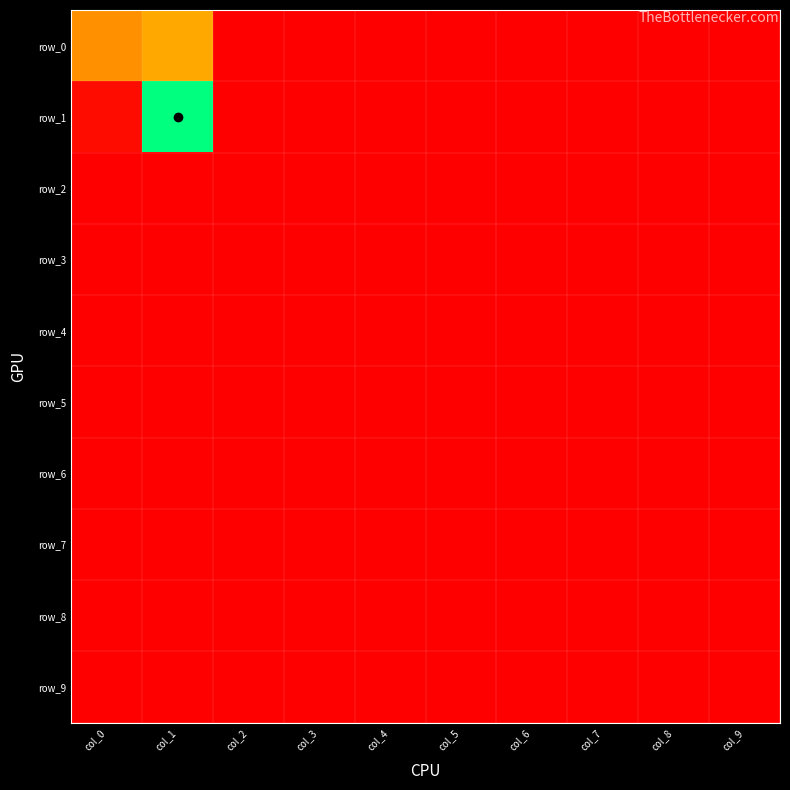

Reading right to left, extract all data points from this chart.

row_0: col_9=0	col_8=0	col_7=0	col_6=0	col_5=0	col_4=0	col_3=0	col_2=0	col_1=89	col_0=76
row_1: col_9=0	col_8=0	col_7=0	col_6=0	col_5=0	col_4=0	col_3=0	col_2=0	col_1=202	col_0=7
row_2: col_9=0	col_8=0	col_7=0	col_6=0	col_5=0	col_4=0	col_3=0	col_2=0	col_1=0	col_0=0
row_3: col_9=0	col_8=0	col_7=0	col_6=0	col_5=0	col_4=0	col_3=0	col_2=0	col_1=0	col_0=0
row_4: col_9=0	col_8=0	col_7=0	col_6=0	col_5=0	col_4=0	col_3=0	col_2=0	col_1=0	col_0=0
row_5: col_9=0	col_8=0	col_7=0	col_6=0	col_5=0	col_4=0	col_3=0	col_2=0	col_1=0	col_0=0
row_6: col_9=0	col_8=0	col_7=0	col_6=0	col_5=0	col_4=0	col_3=0	col_2=0	col_1=0	col_0=0
row_7: col_9=0	col_8=0	col_7=0	col_6=0	col_5=0	col_4=0	col_3=0	col_2=0	col_1=0	col_0=0
row_8: col_9=0	col_8=0	col_7=0	col_6=0	col_5=0	col_4=0	col_3=0	col_2=0	col_1=0	col_0=0
row_9: col_9=0	col_8=0	col_7=0	col_6=0	col_5=0	col_4=0	col_3=0	col_2=0	col_1=0	col_0=0